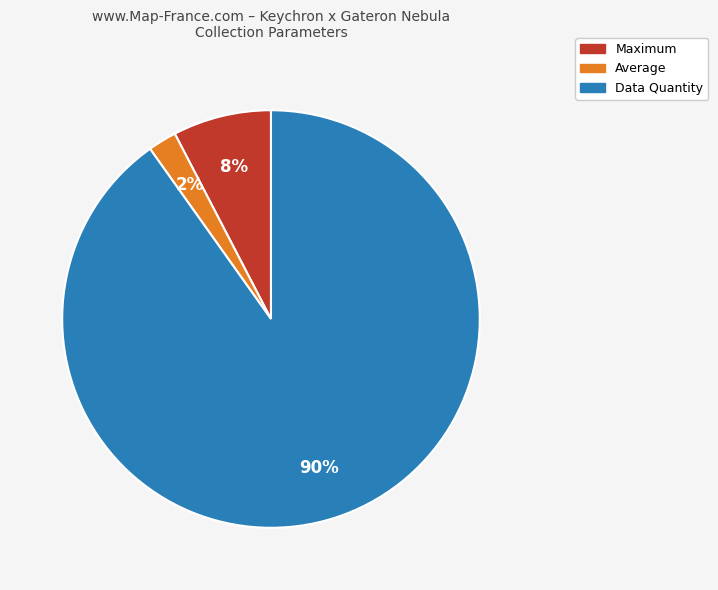

Is there a majority slice in this chart?

Yes